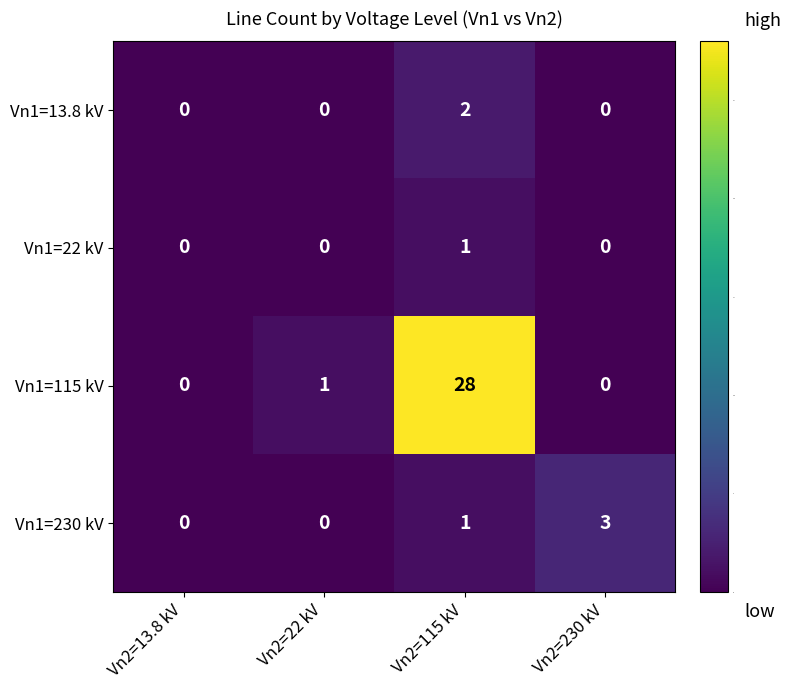

Which category has the highest value across all series?

Vn2=115 kV